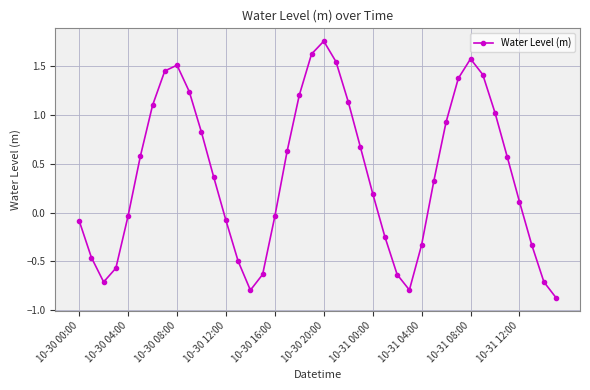

What is the sum of all values?

15.4